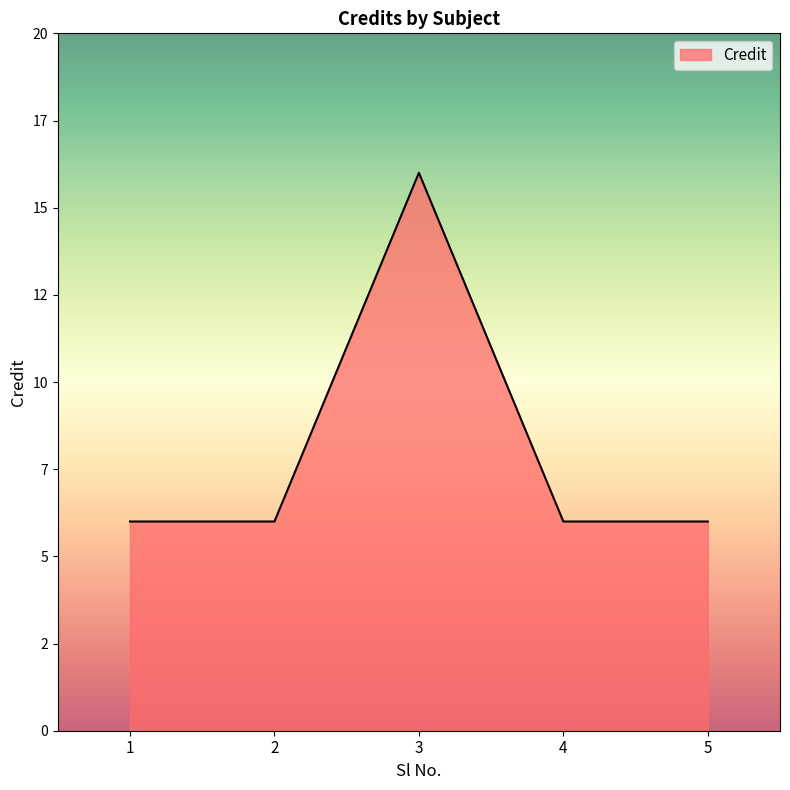

Reading right to left, extract all data points from this chart.

5=6	4=6	3=16	2=6	1=6